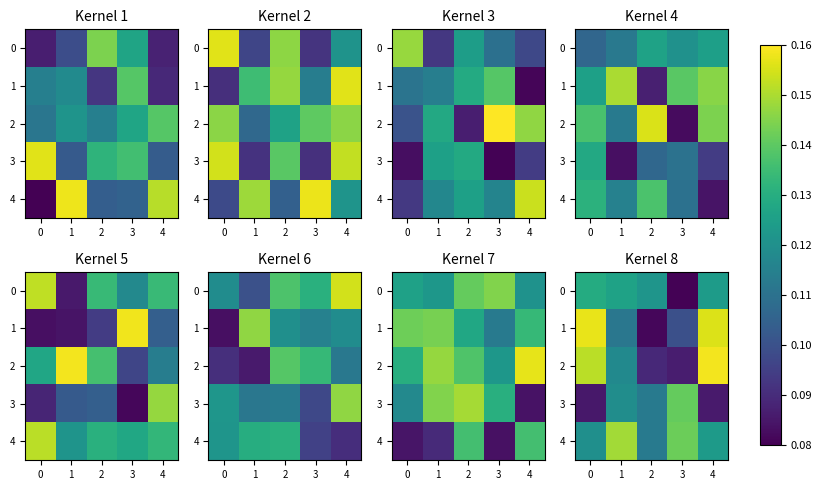

Count the number of categories in the chart.

5